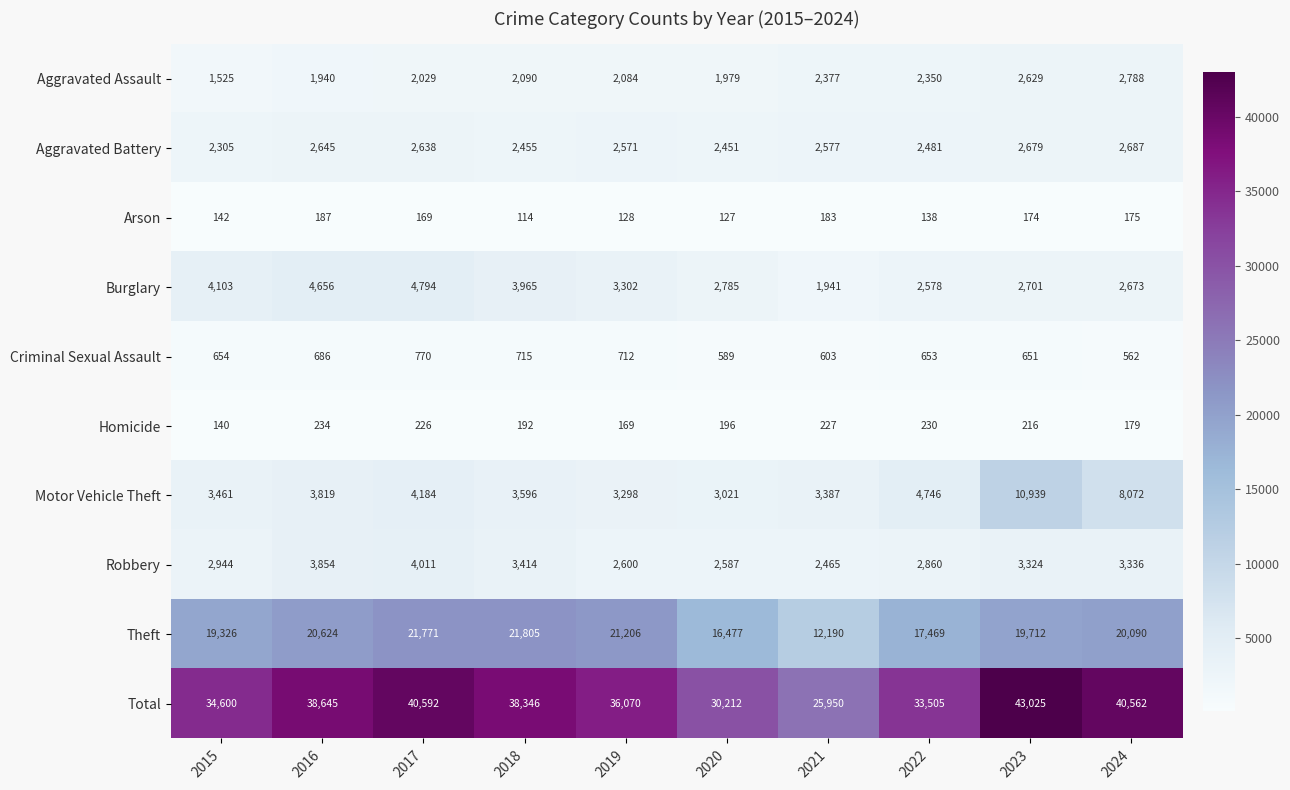

Which series changed the most between 2018 and 2019?

Total